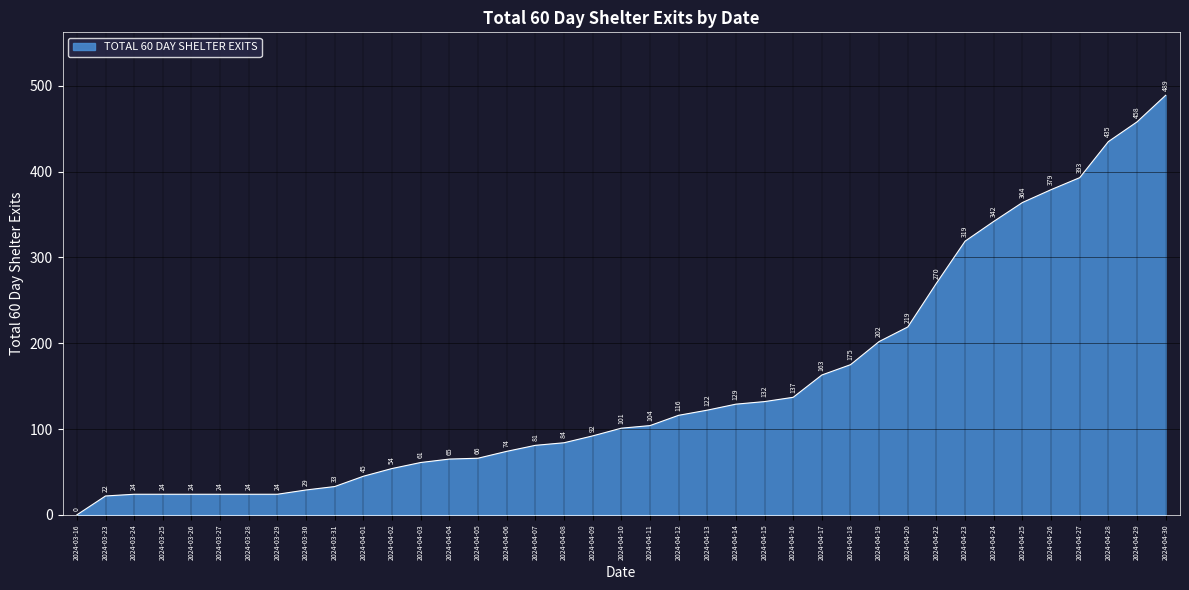

What is the change in value from 2024-04-10 to 2024-04-24?

+241